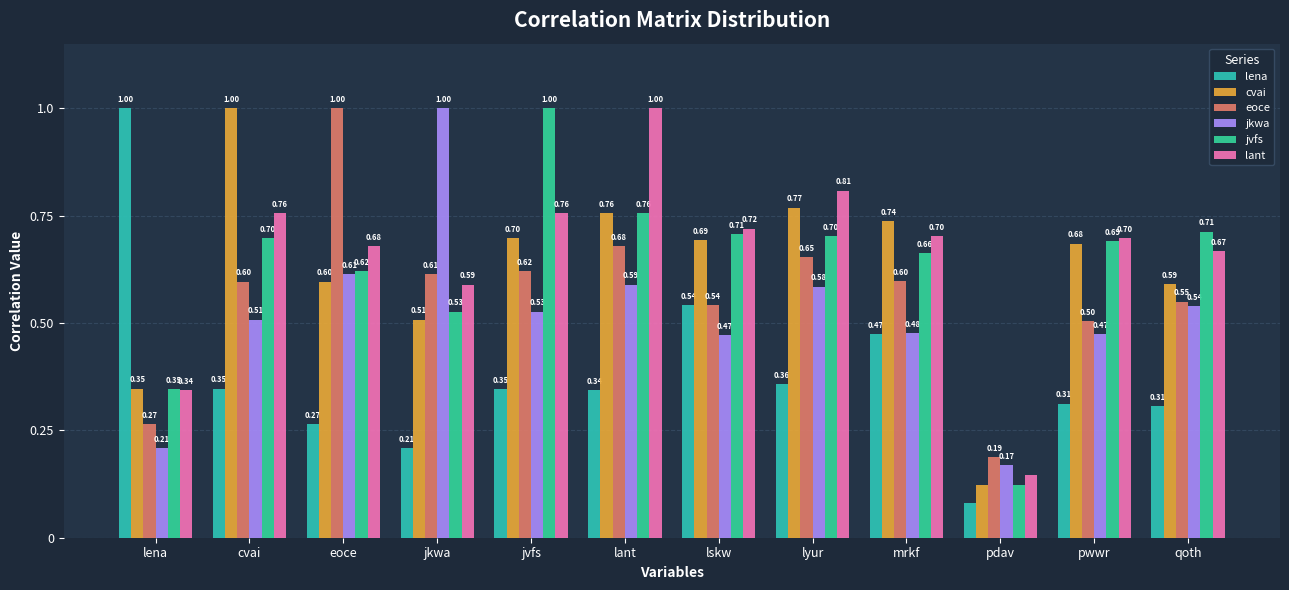

True or false: lena has a value of 0.4 at qoth.

False